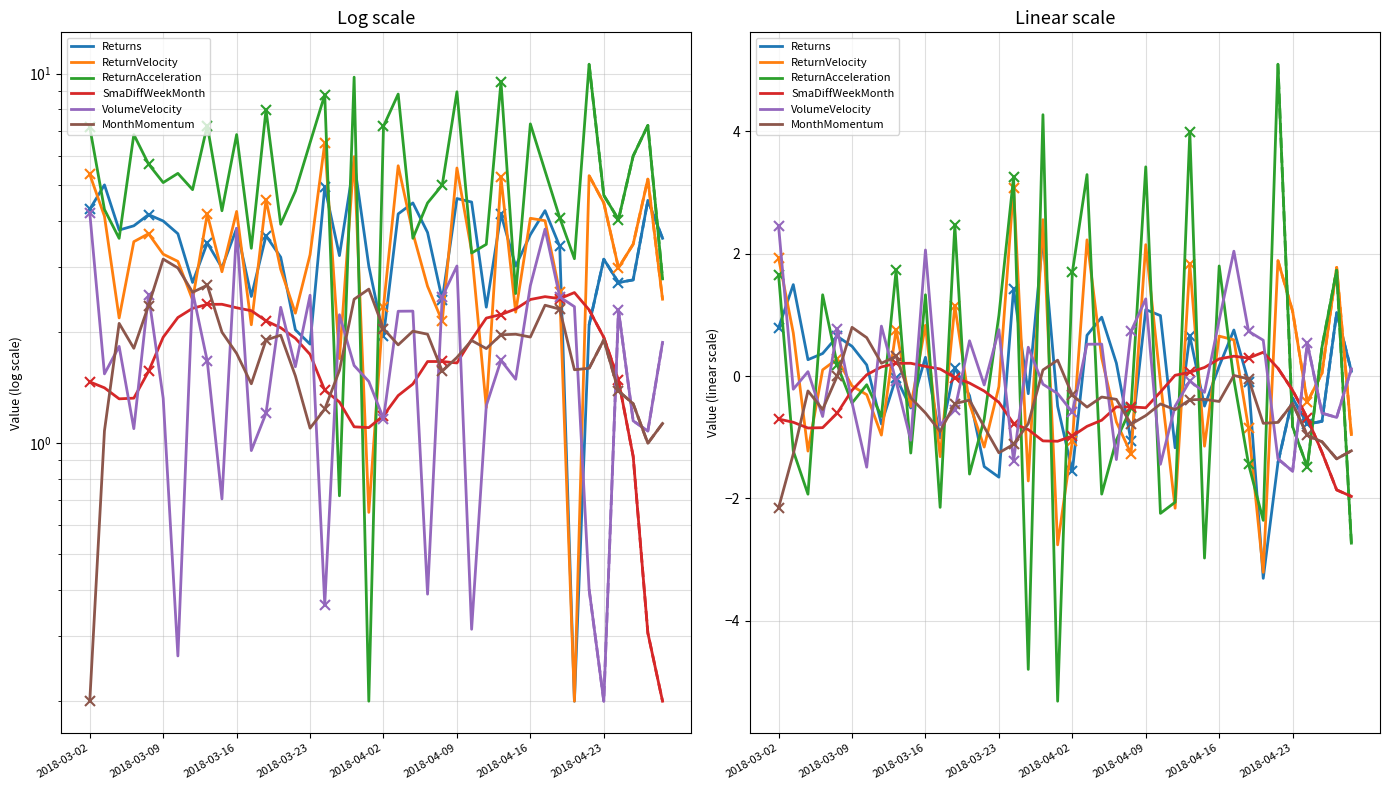

What position from the right is 24?

16